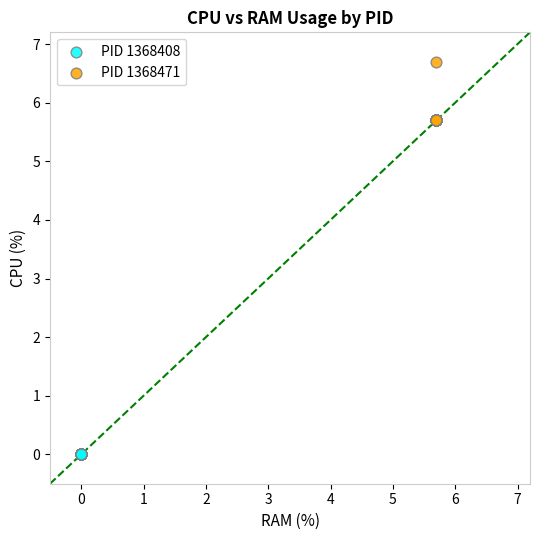

Which series reaches the maximum Y coordinate?

PID 1368471